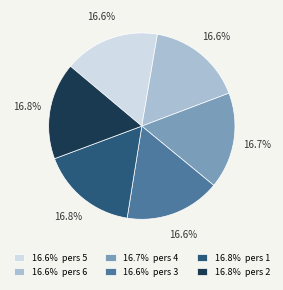

What is the ratio of the value at 16.6% pers 3 to the value at 16.8% pers 1?

1.0